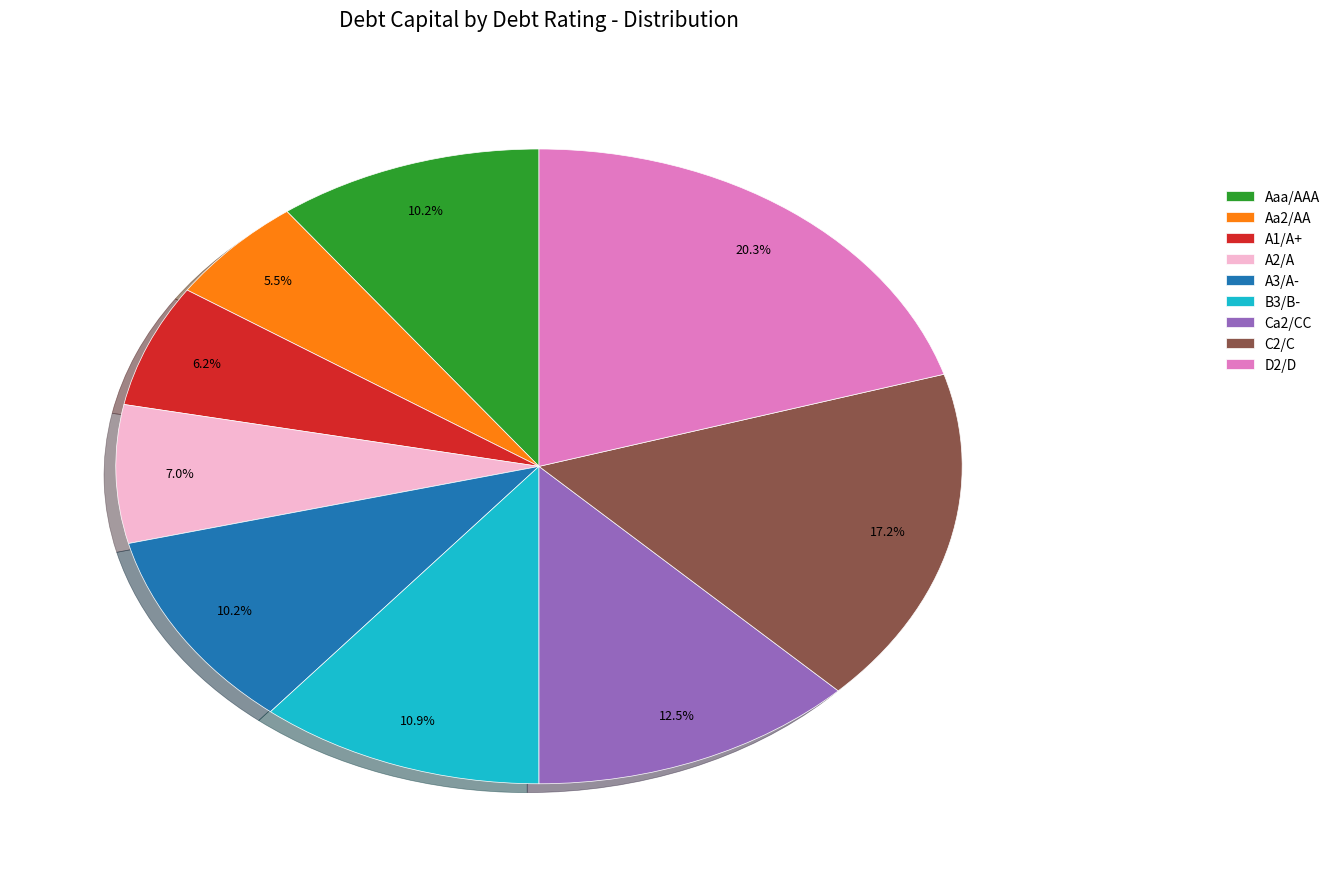

To the nearest percent, what is the difference between the largest and smallest slice percentages?

15%